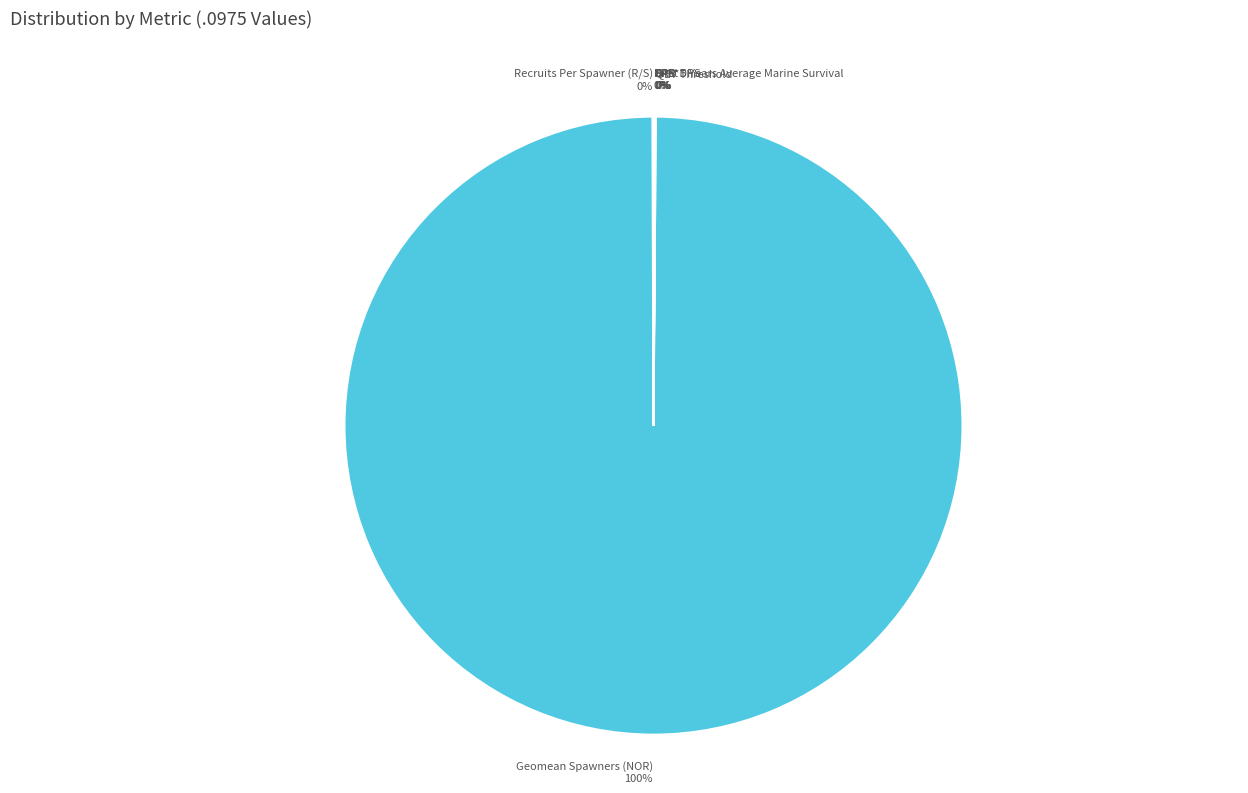

To the nearest percent, what portion does Geomean Spawners (NOR) represent?

100%